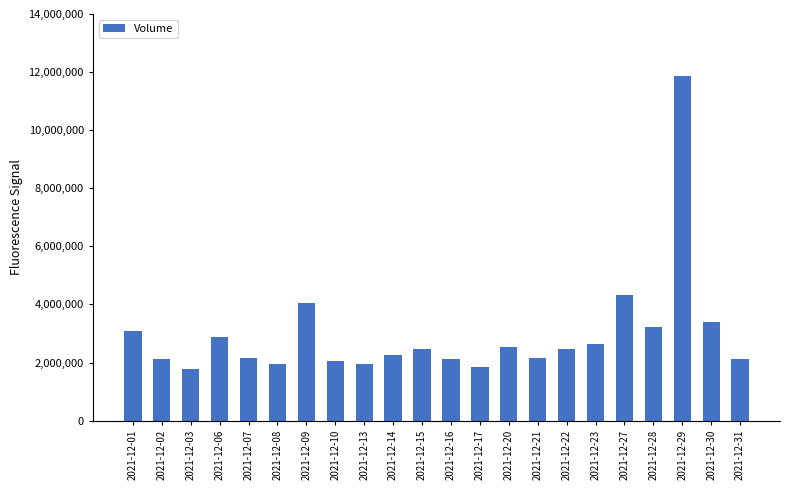

What is the minimum value shown in the chart?

1772657